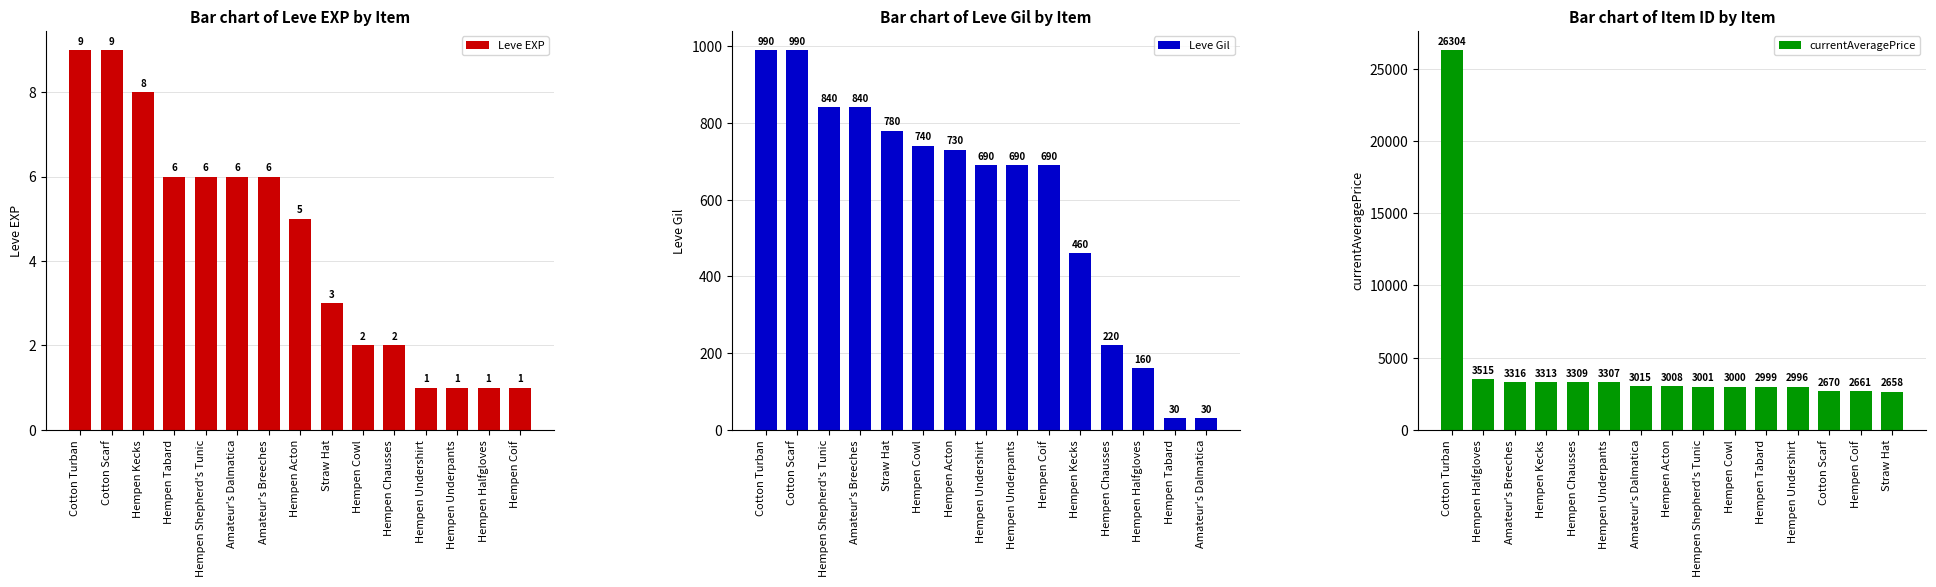

The value of Leve EXP at Hempen Undershirt is 1. True or false?

True